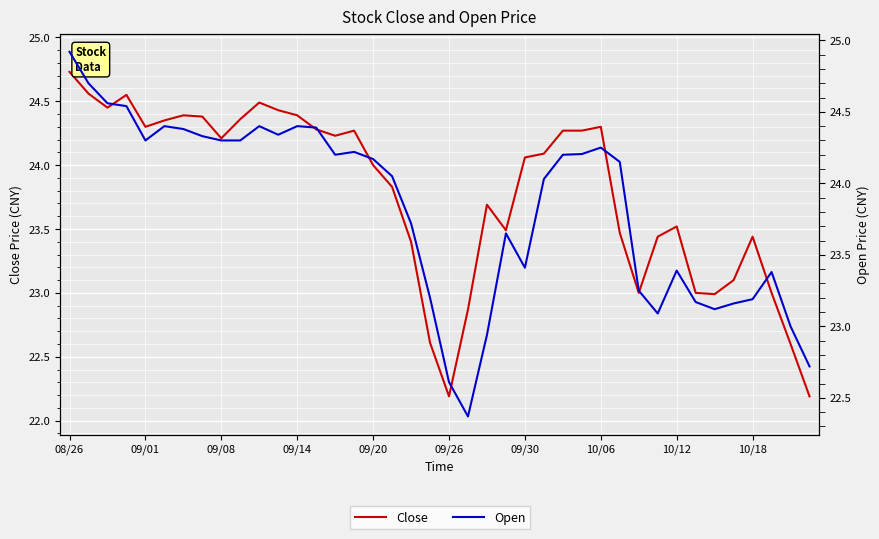

What is the value of the Close point at the 28th from the left?

24.3